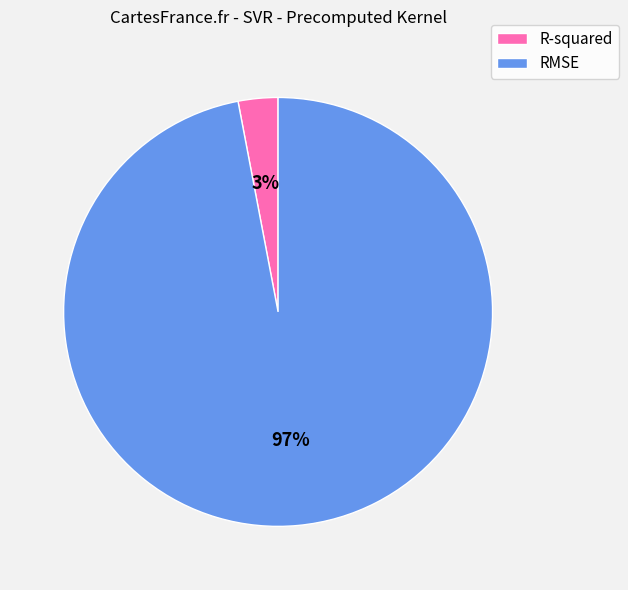

True or false: R-squared accounts for 3% of the total.

True